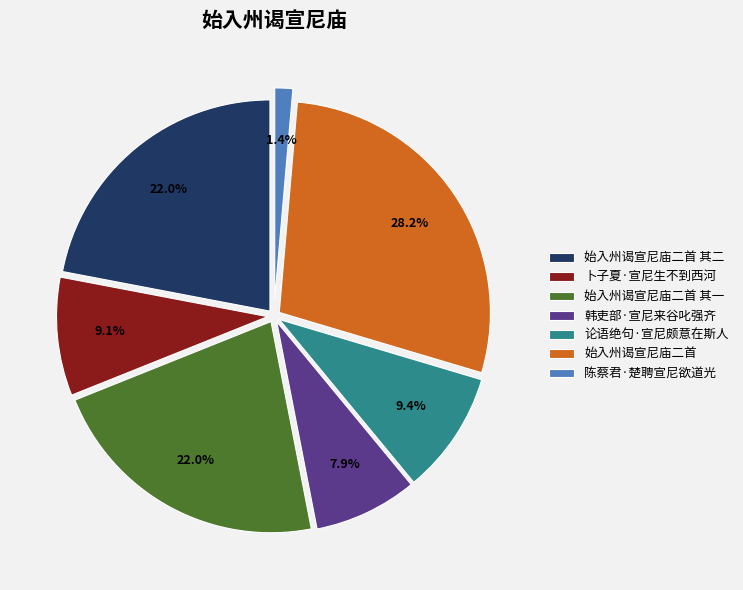

To the nearest percent, what percentage of the pie is 陈蔡君·楚聘宣尼欲道光?

1%